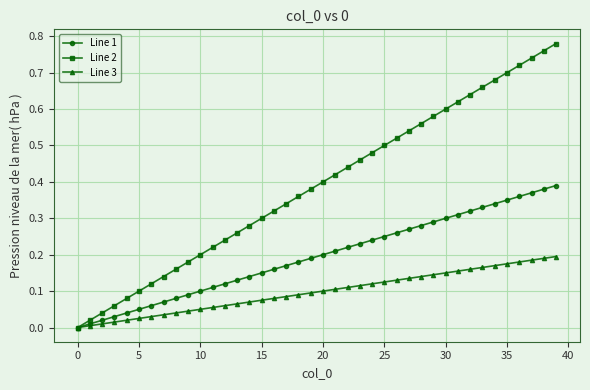

List the series in order of their overall mean, highest first.

Line 2, Line 1, Line 3